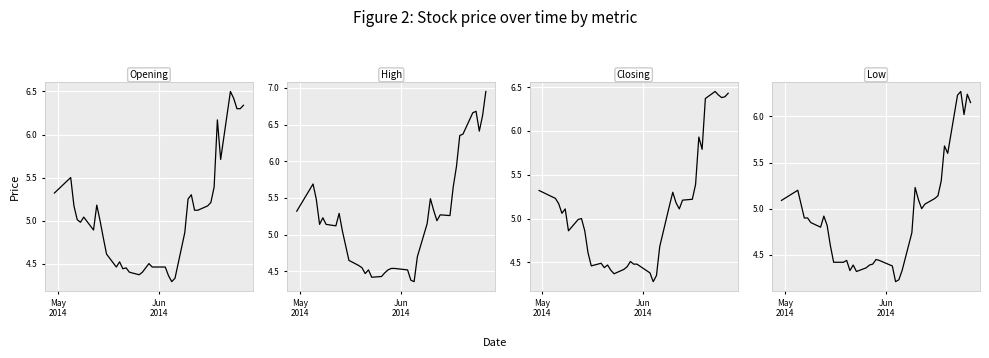

How many interior local peaks does the High series have?

7